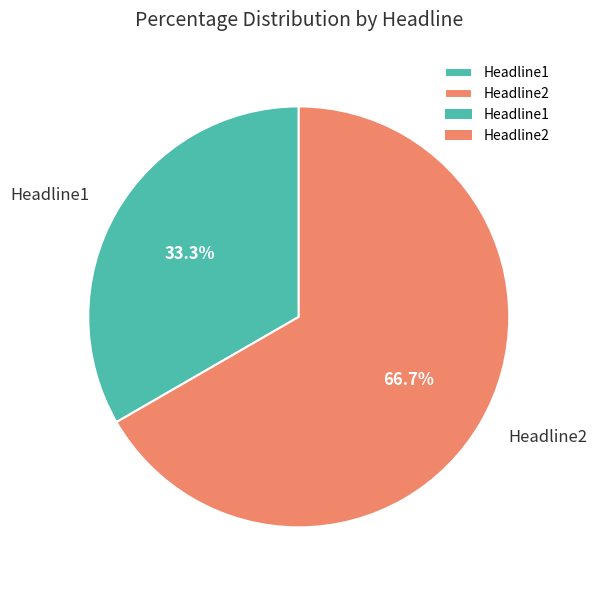

What is the smallest slice in the pie chart?

Headline1